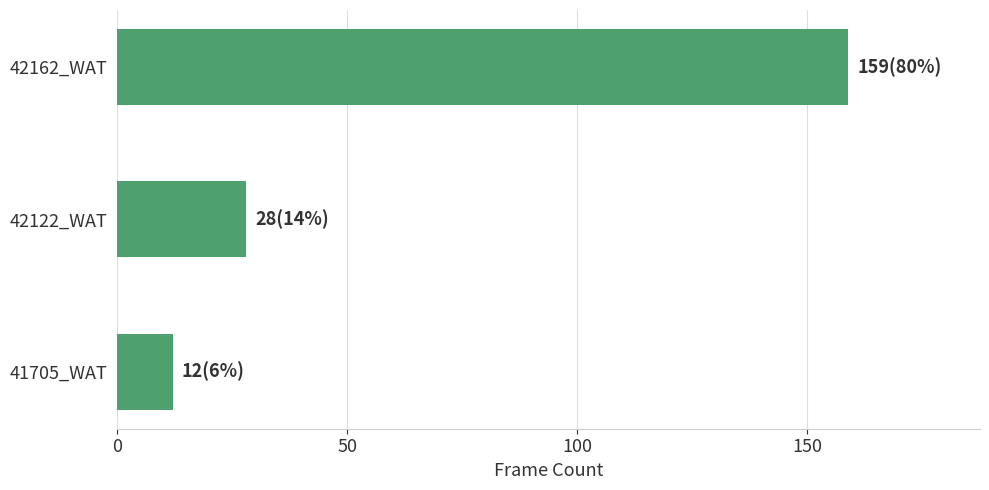

Reading bottom to top, transcribe all the data shown in this chart.

12	28	159